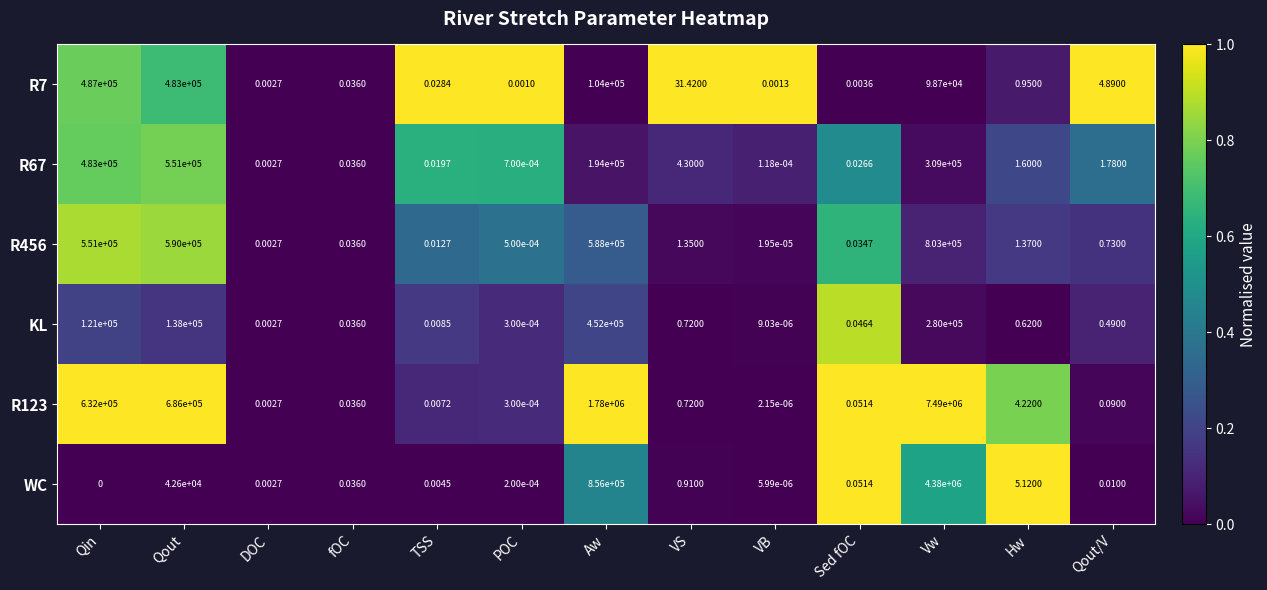

Which category has the highest value across all series?

Vw